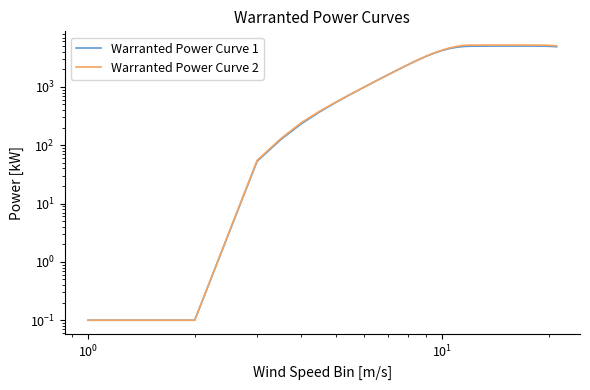

Which series has the largest range (max minus min)?

Warranted Power Curve 2